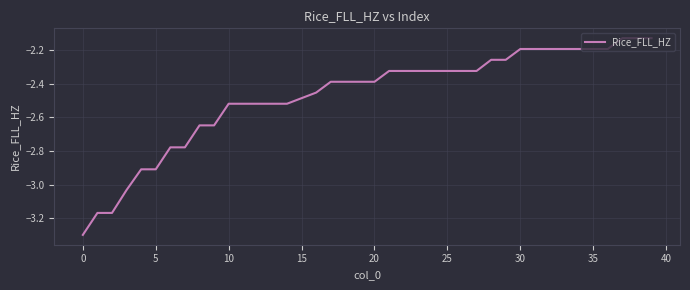

How many lines are shown in the chart?

1